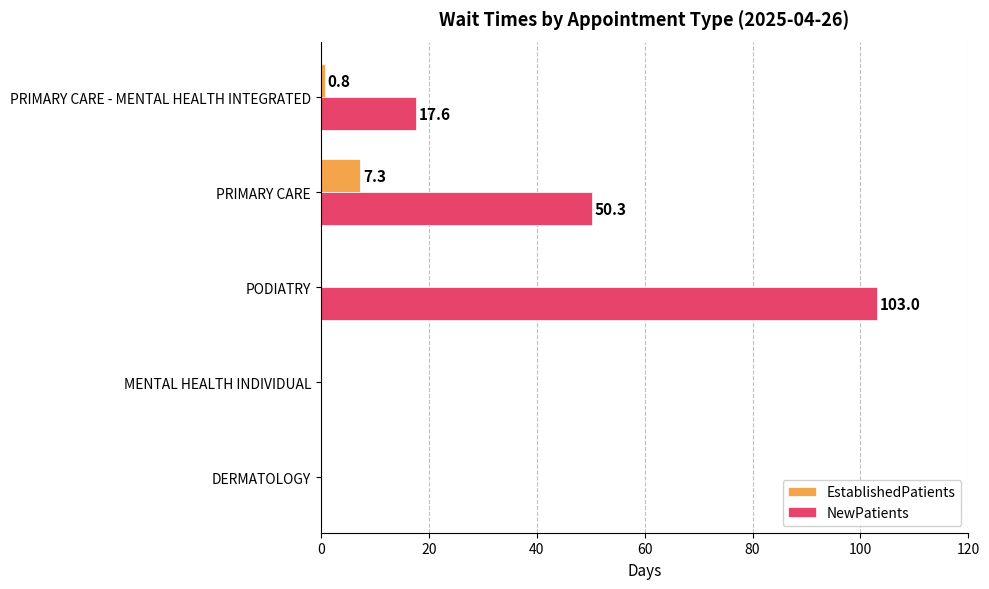

What is the sum of all EstablishedPatients values?

8.1